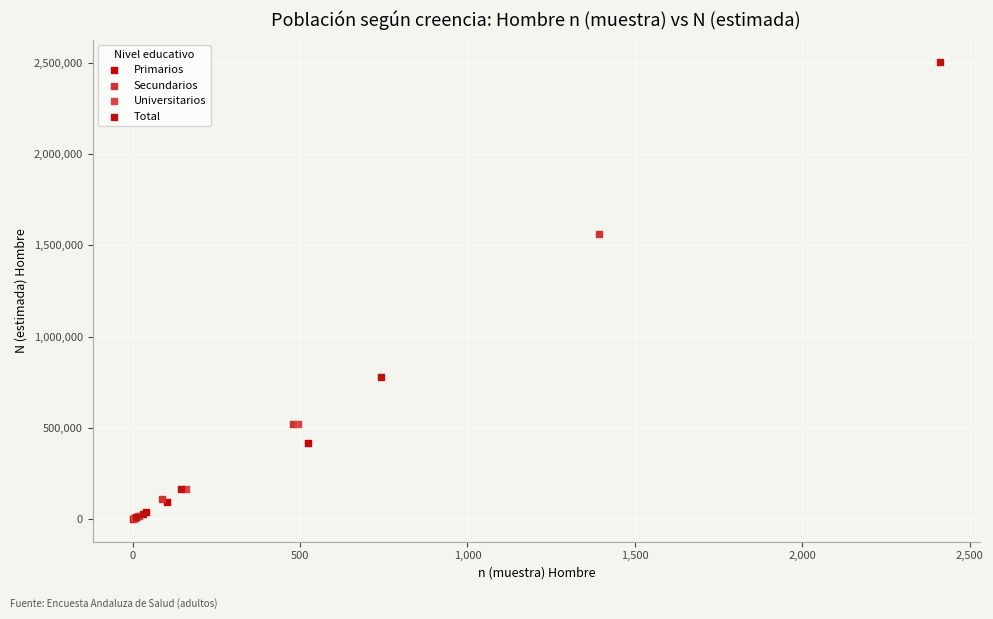

Which series contains the highest Y value?

Total